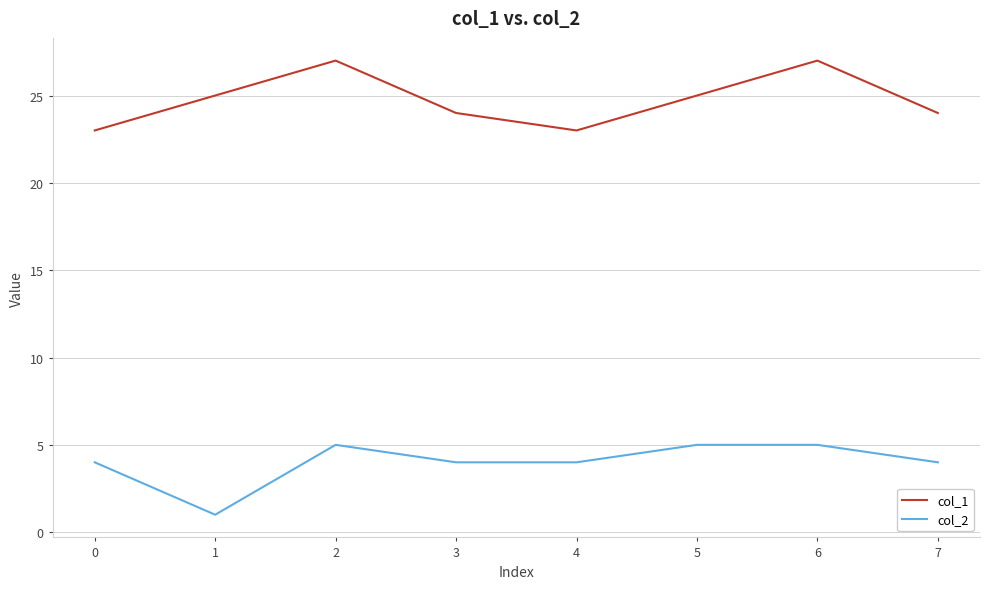

The value of col_1 at 4 is 23. True or false?

True